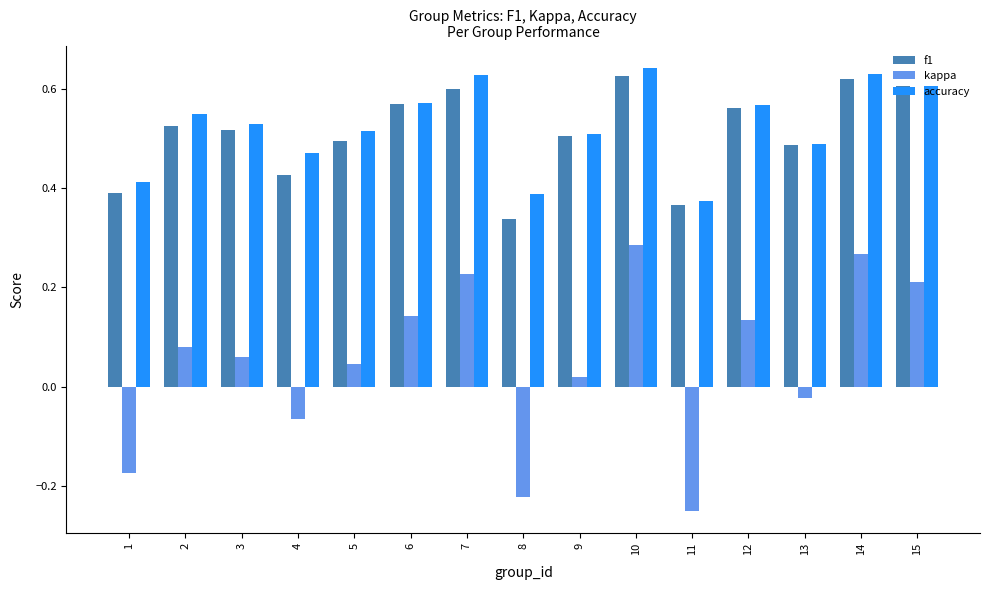

At which label is f1 closest to 0?

8